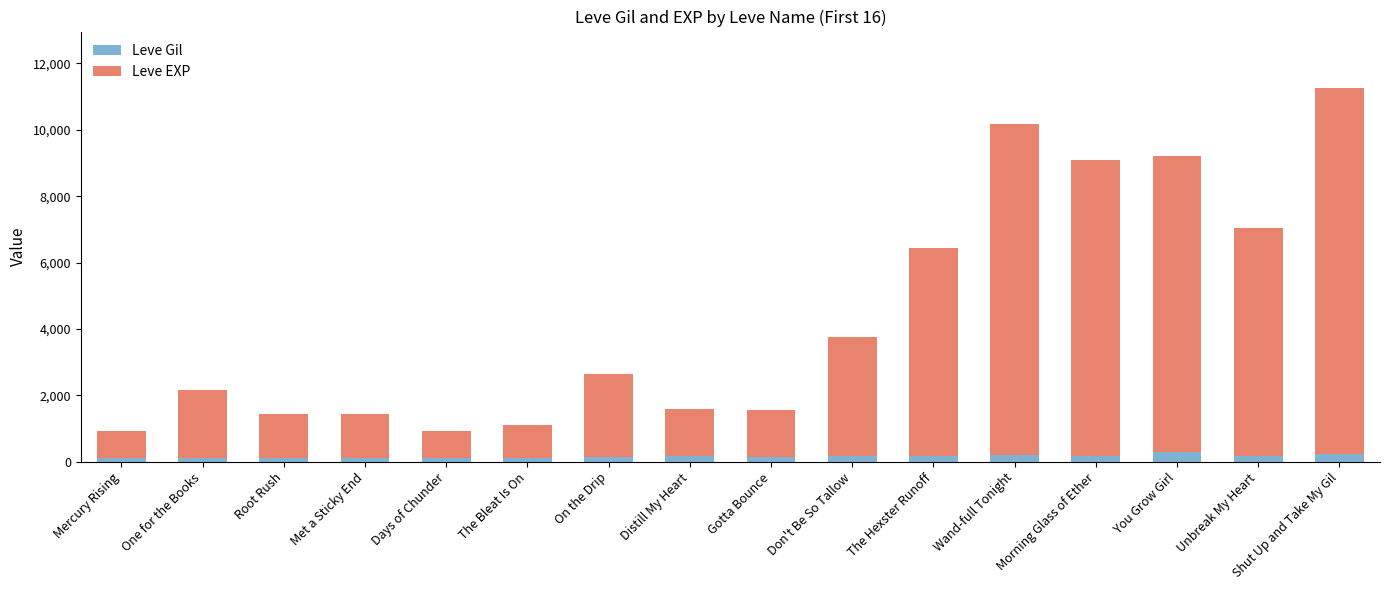

What is the average value of the Leve Gil series?

157